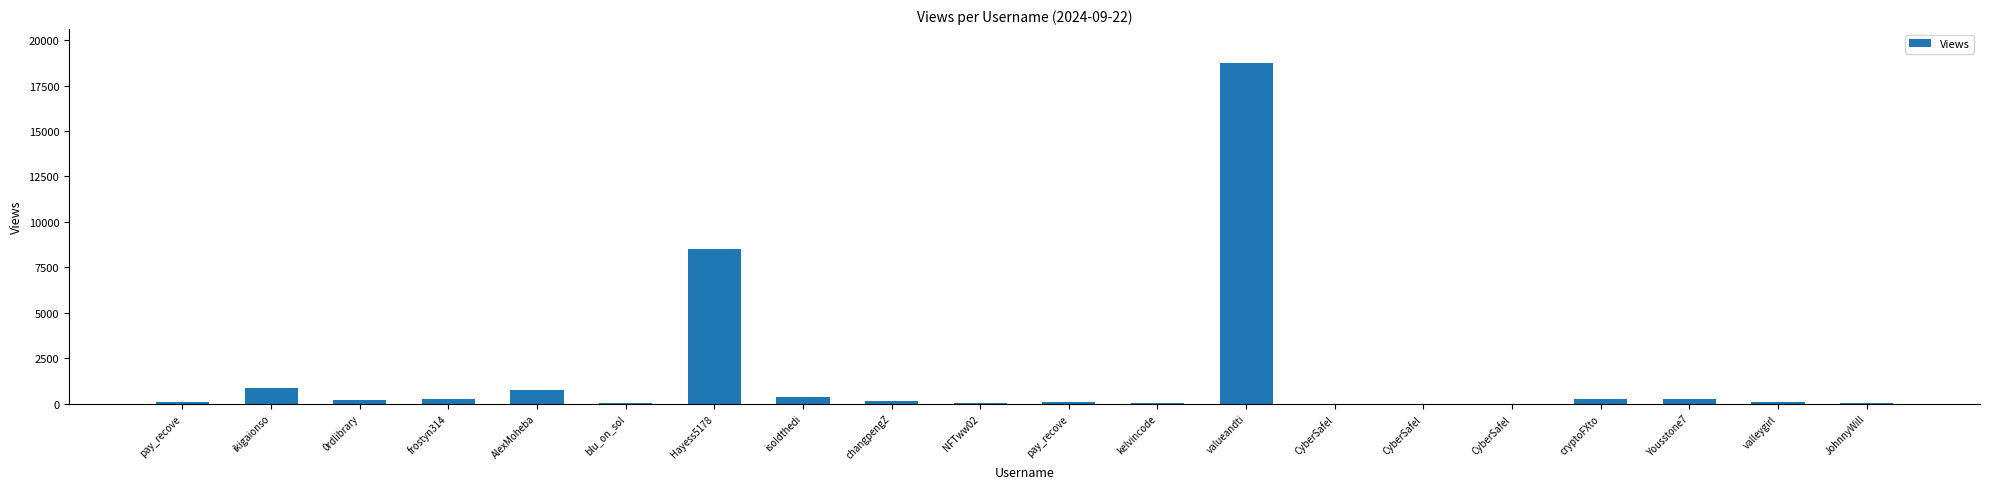

What value does the data have at valueandti, to the nearest 10?

18740